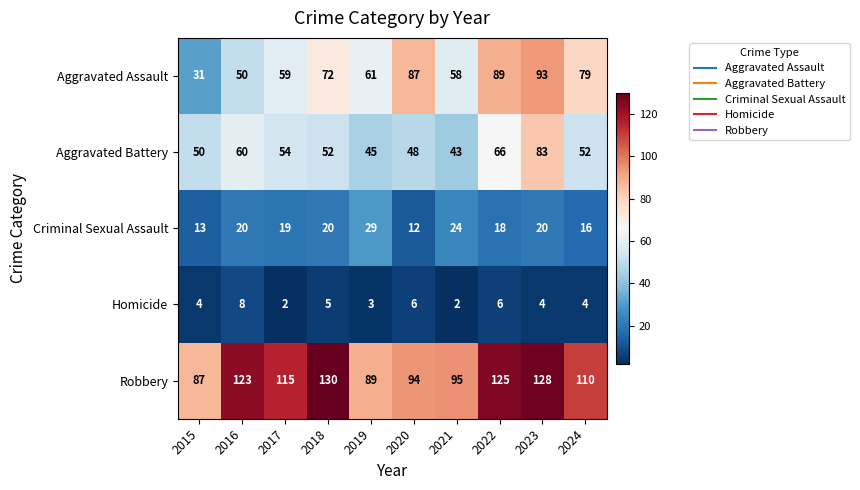

The value of Homicide at 2017 is 4. True or false?

False